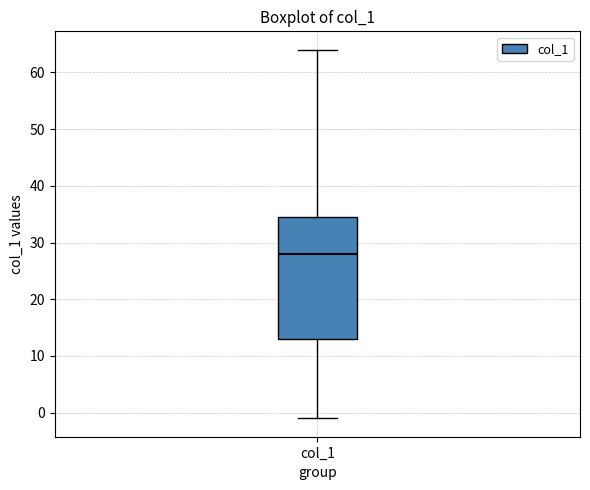

Read this box plot against the y-axis: the position of the median line, the range covered by the box, and the ends of both whiskers. The values are not printed on the chart, so give them approximately, as read against the axis.

median 28, box 13 to 35, whiskers -1 to 64